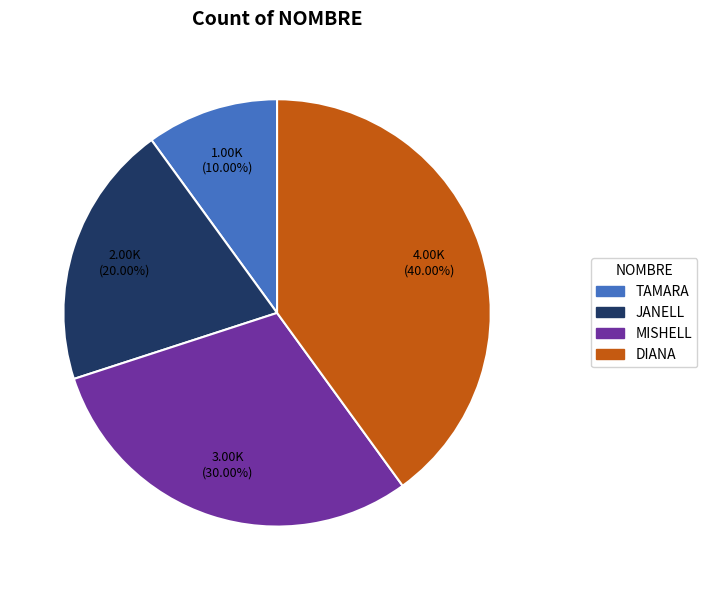

Is it true that MISHELL is 38% of the pie?

False